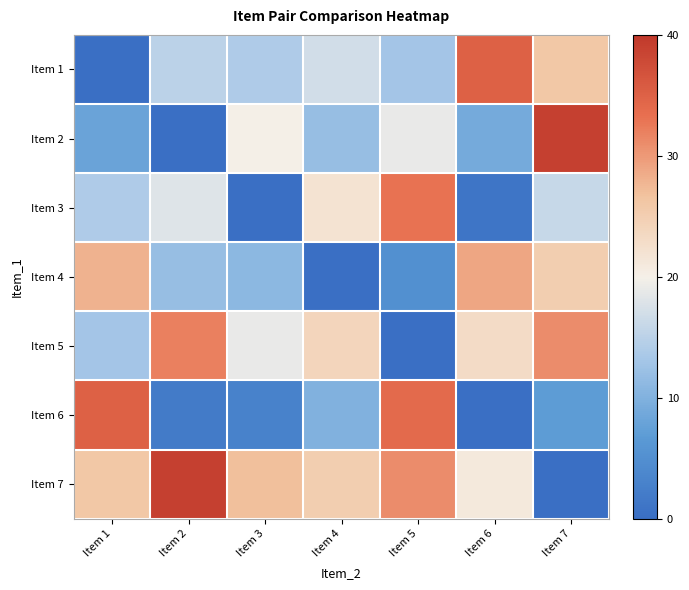

What is the total value across all series at Item 4?

110